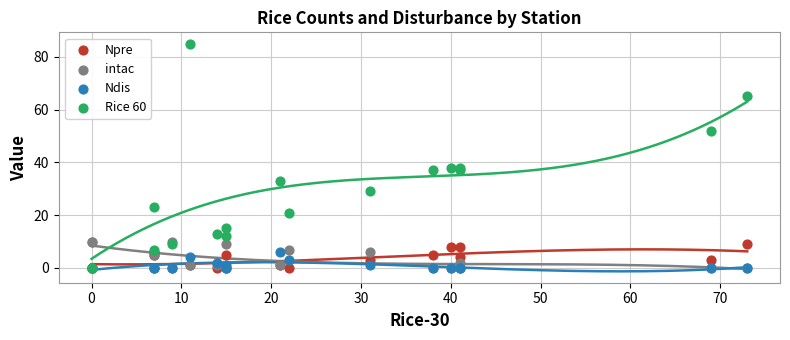

What are all the series names shown in the legend?

Npre, intac, Ndis, Rice 60